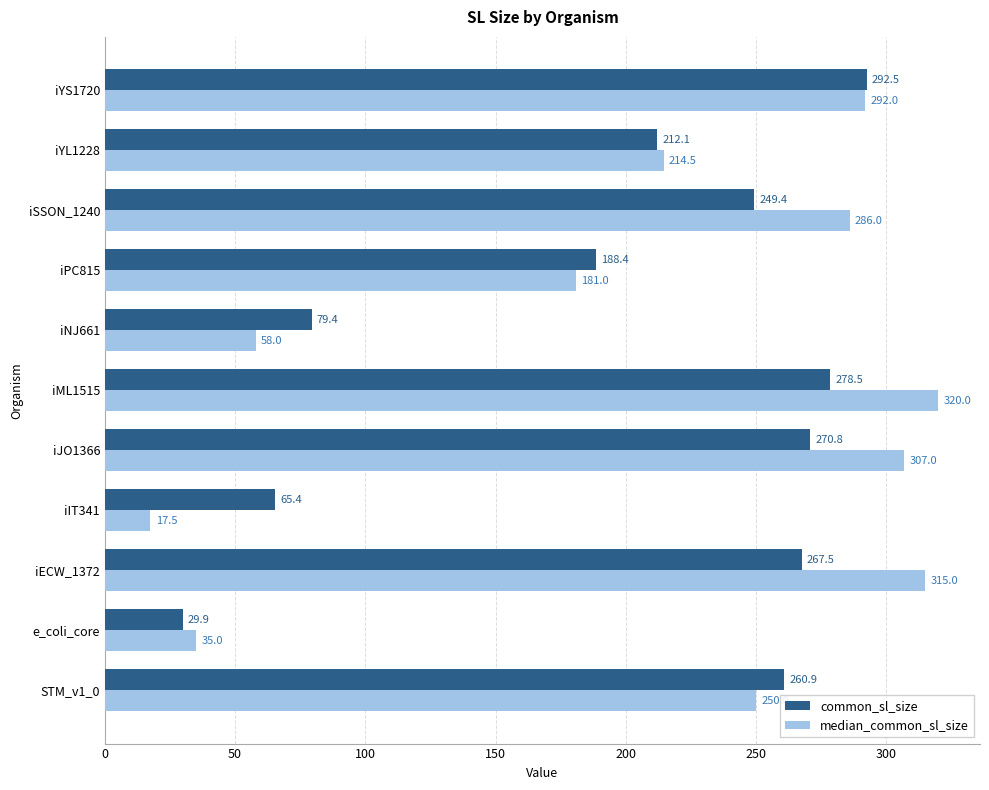

Which series has the widest spread of values?

median_common_sl_size